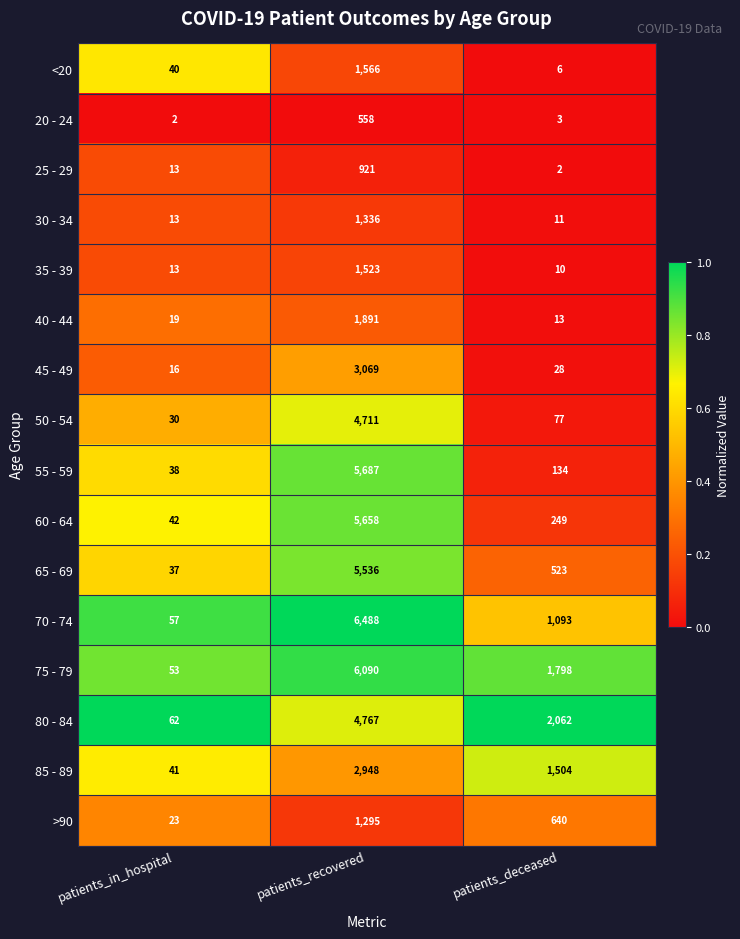

What is the total value across all series at patients_deceased?

8153